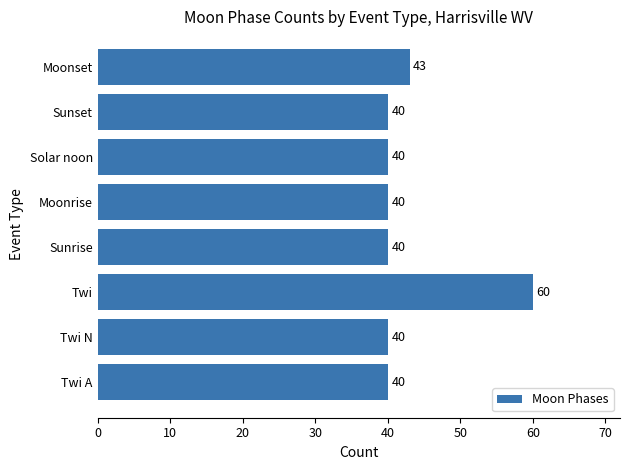

What is the average value?

43